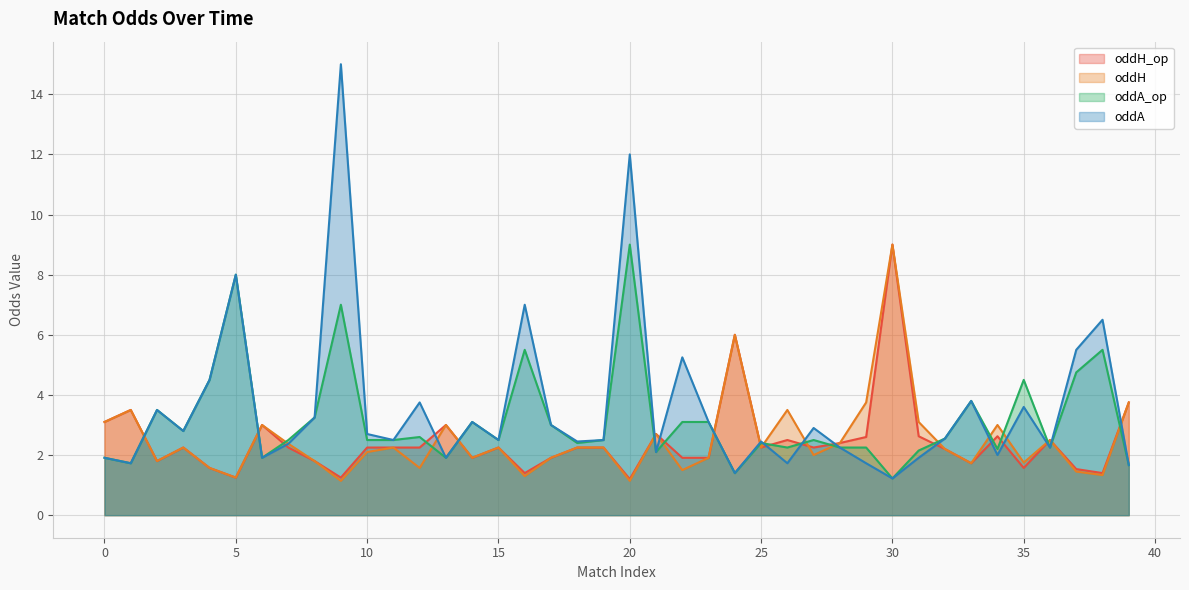

What are all the series names shown in the legend?

oddH_op, oddH, oddA_op, oddA